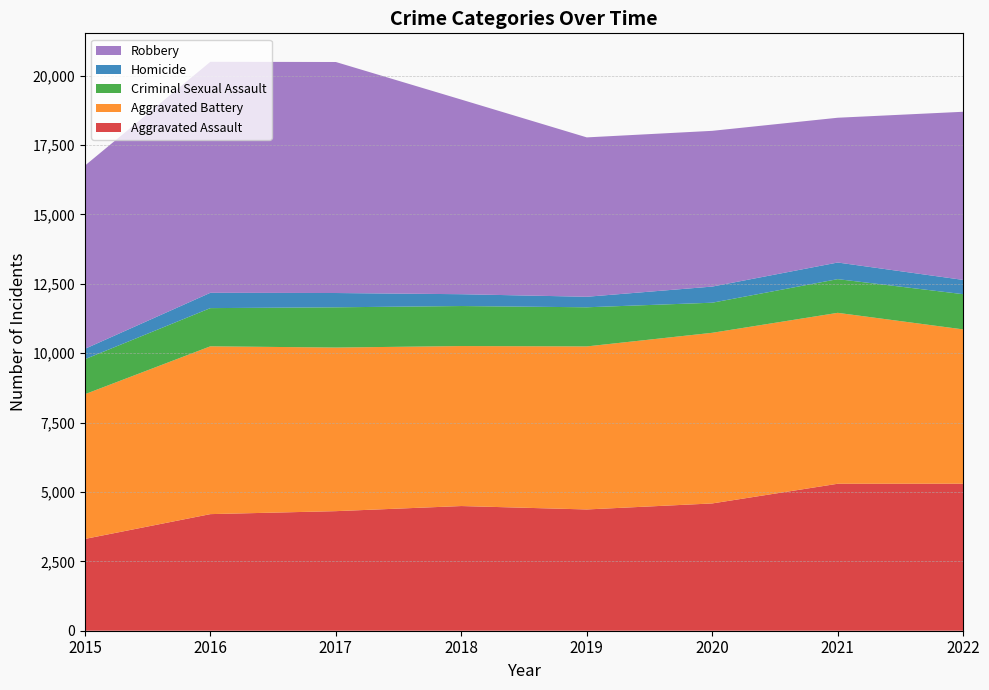

Reading right to left, list all the values displayed in this chart.

Aggravated Assault: 2022=5297	2021=5295	2020=4586	2019=4369	2018=4492	2017=4308	2016=4201	2015=3307
Aggravated Battery: 2022=5559	2021=6158	2020=6148	2019=5874	2018=5764	2017=5894	2016=6046	2015=5214
Criminal Sexual Assault: 2022=1269	2021=1214	2020=1084	2019=1410	2018=1442	2017=1450	2016=1376	2015=1261
Homicide: 2022=514	2021=599	2020=581	2019=379	2018=426	2017=515	2016=552	2015=374
Robbery: 2022=6058	2021=5216	2020=5611	2019=5742	2018=7012	2017=8323	2016=8323	2015=6601